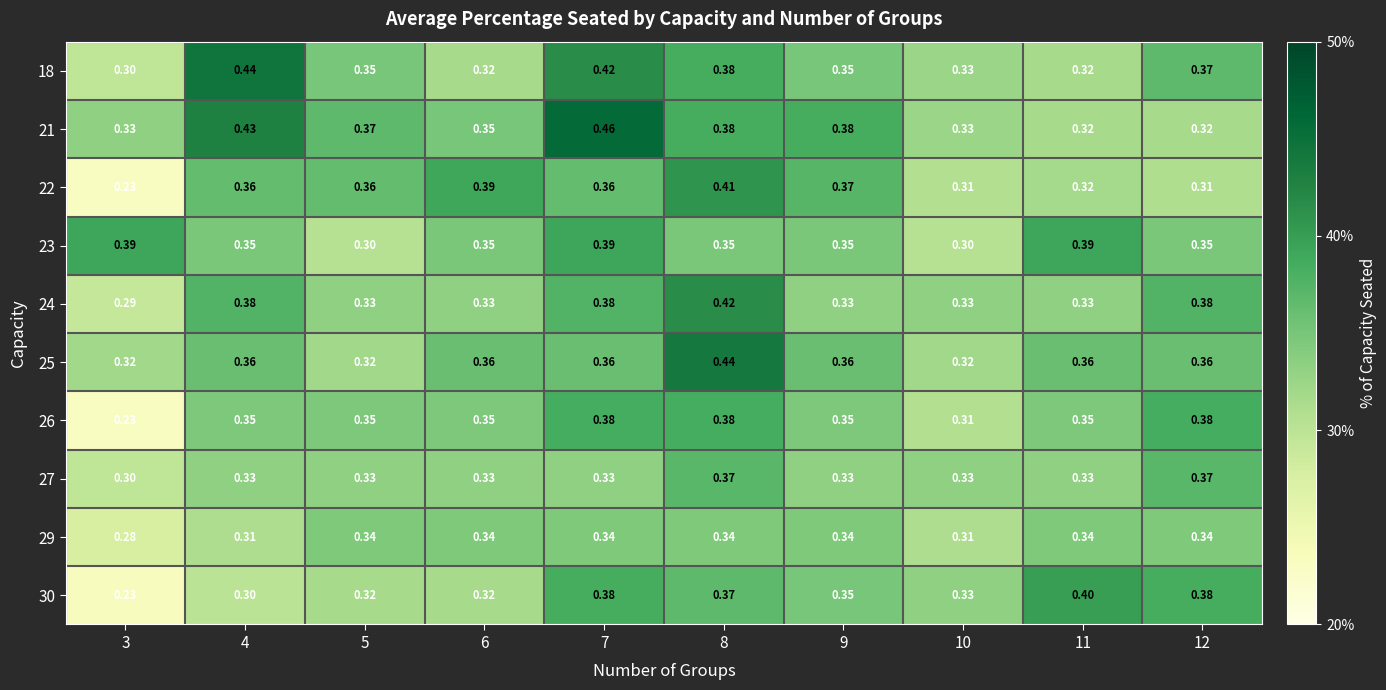

Is the value of 27 at 4 greater than the value of 22 at 5?

No